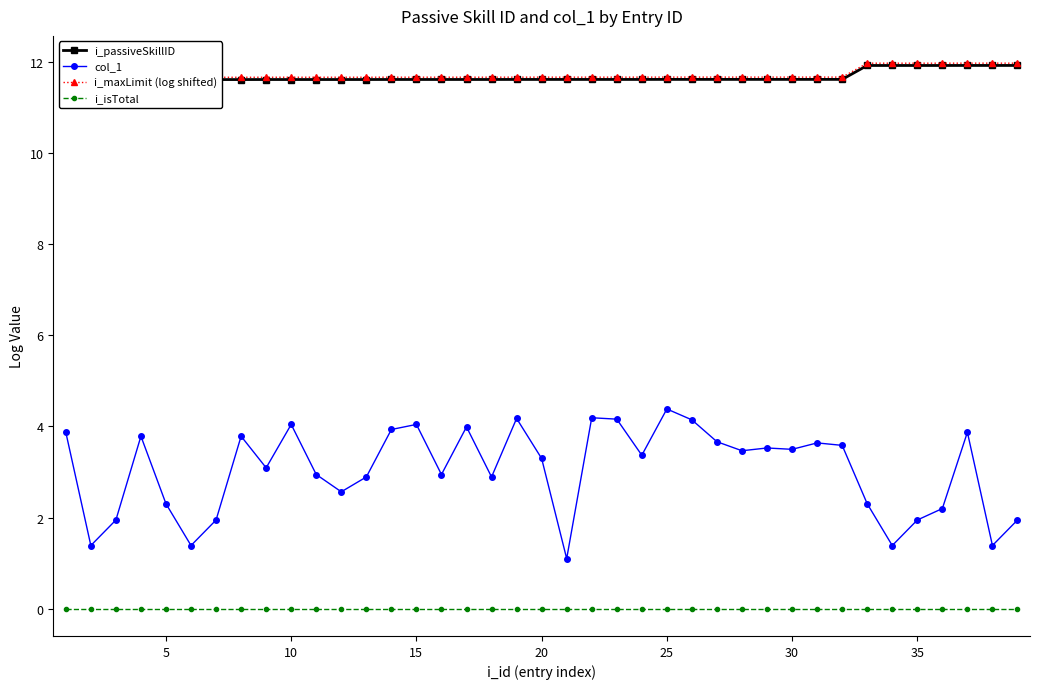

True or false: i_isTotal and col_1 intersect in this chart.

False